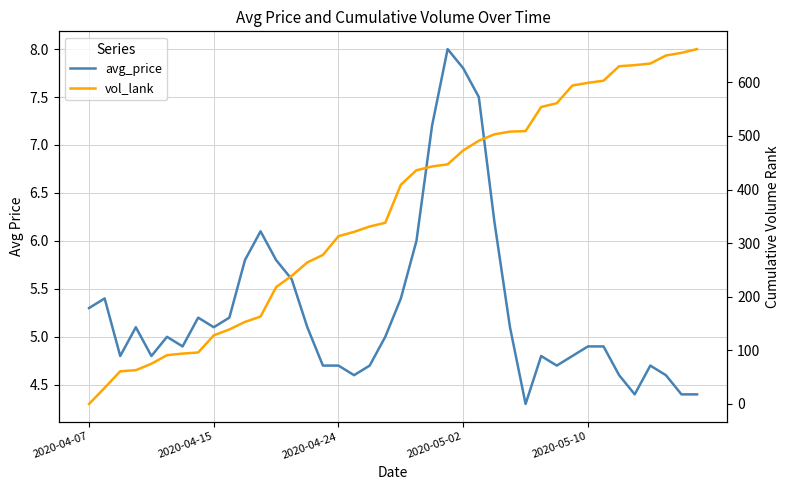

How many times do vol_lank and avg_price cross each other?

1